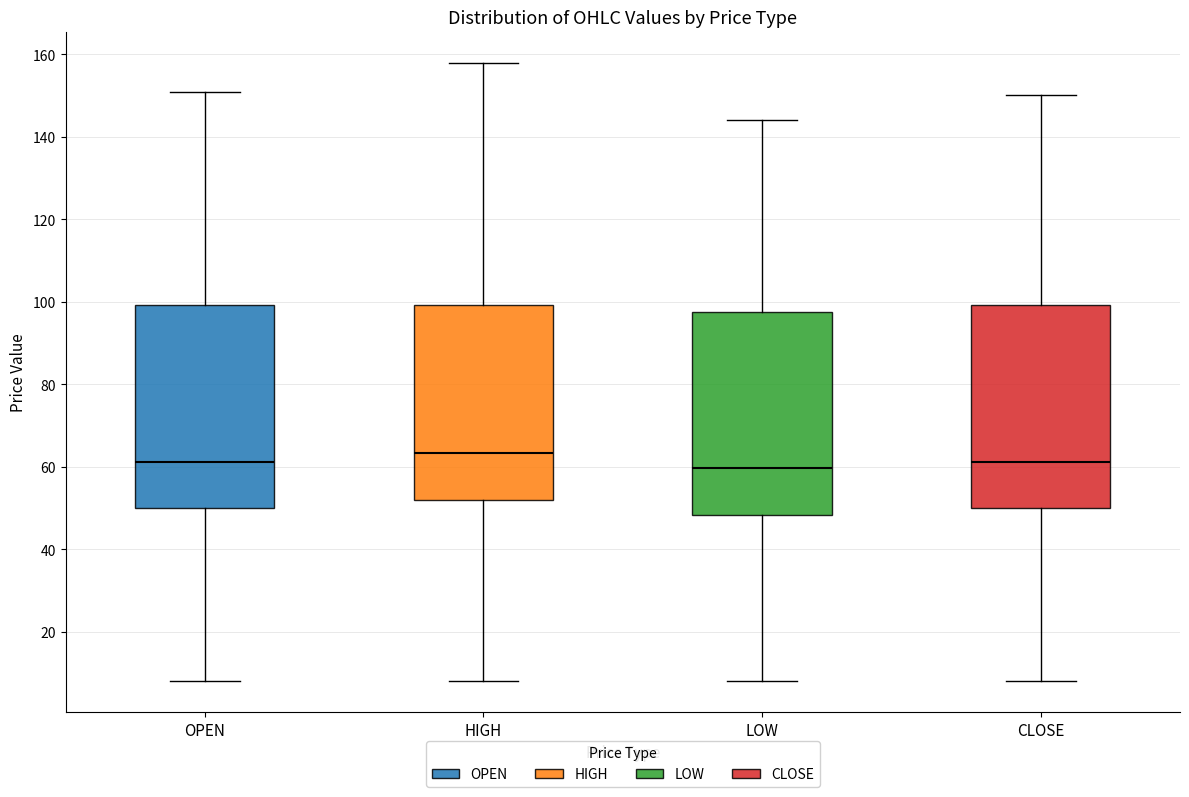

Reading left to right, transcribe this box plot: for each box, give where its median line is, the range the box spans, and where its two whiskers end, as read against the y-axis. The values are not printed on the chart, so give them approximately, as read against the axis.

OPEN: median 62, box 50 to 100, whiskers 8 to 150
HIGH: median 64, box 52 to 100, whiskers 8 to 158
LOW: median 60, box 48 to 98, whiskers 8 to 144
CLOSE: median 62, box 50 to 100, whiskers 8 to 150